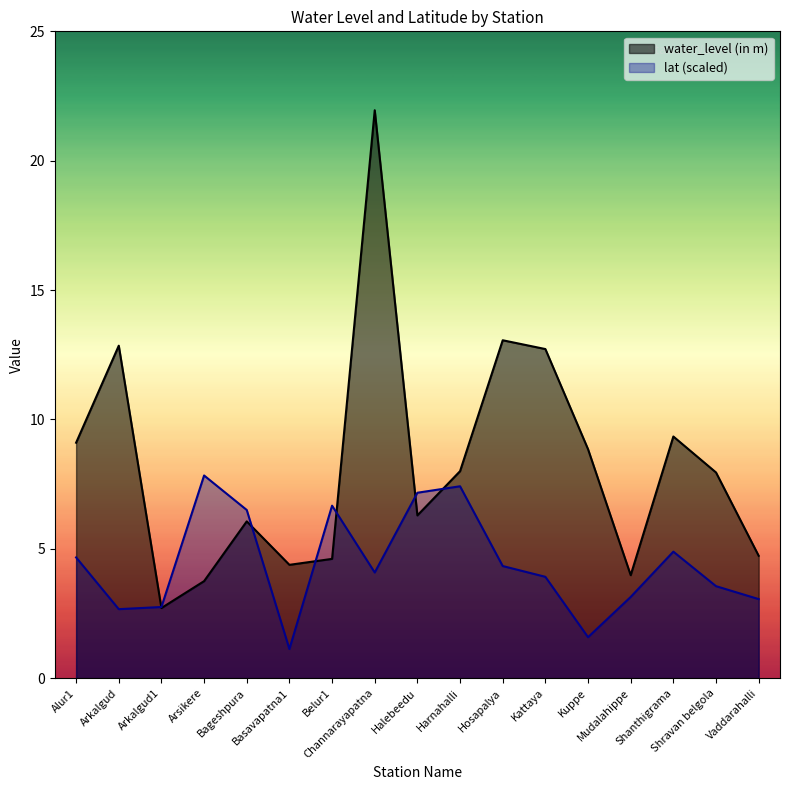

What is the value of the water_level (in m) point at the 3rd from the left?

2.7